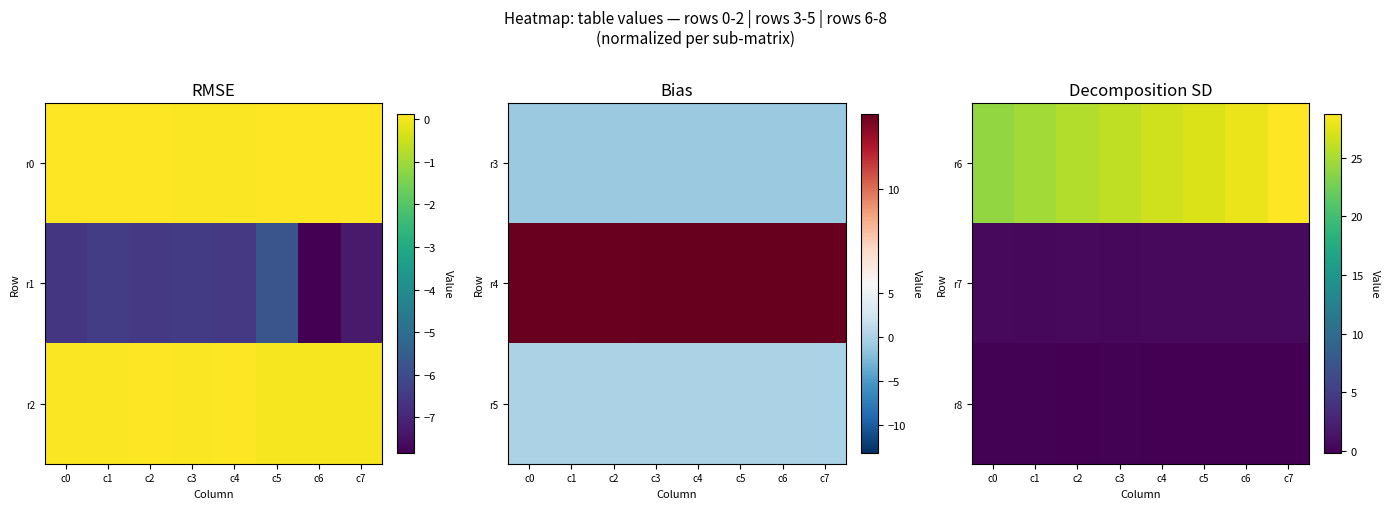

What is the total value across all series at c0?

24.5